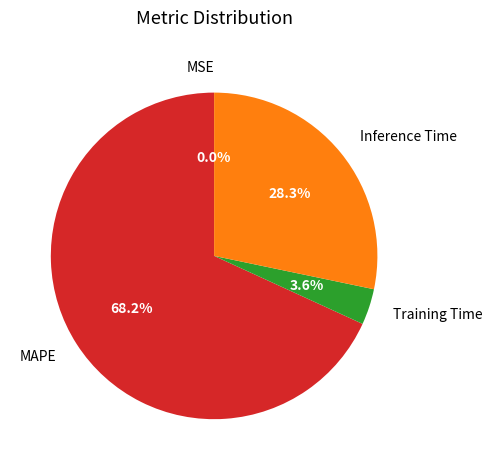

What percentage is the Training Time slice, to the nearest percent?

4%